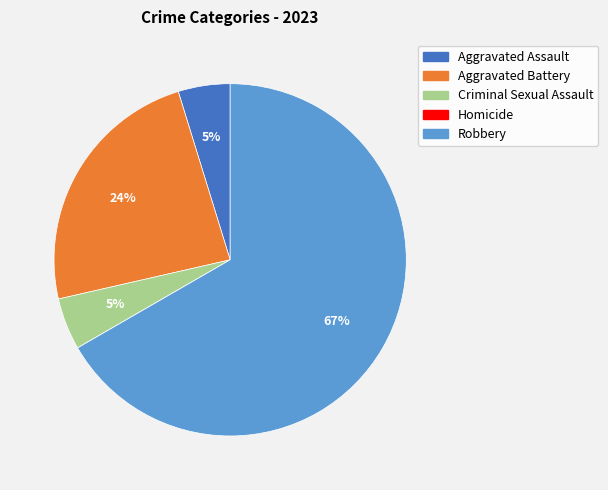

To the nearest percent, what is the average slice percentage?

20%